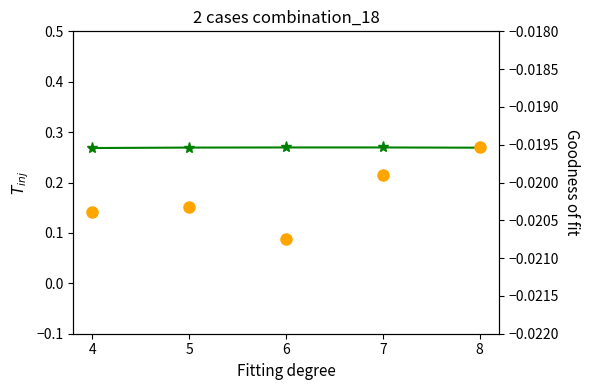

Which series has the largest total across all categories?

col_2